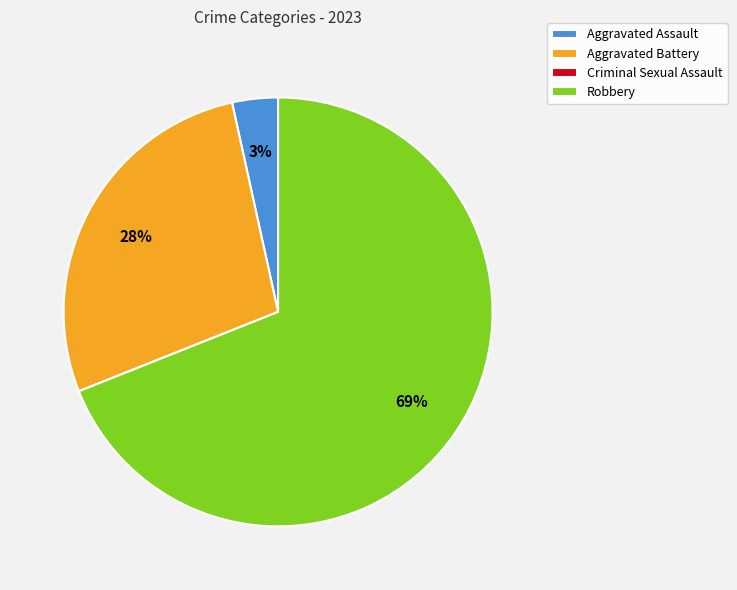

True or false: Robbery accounts for 61% of the total.

False